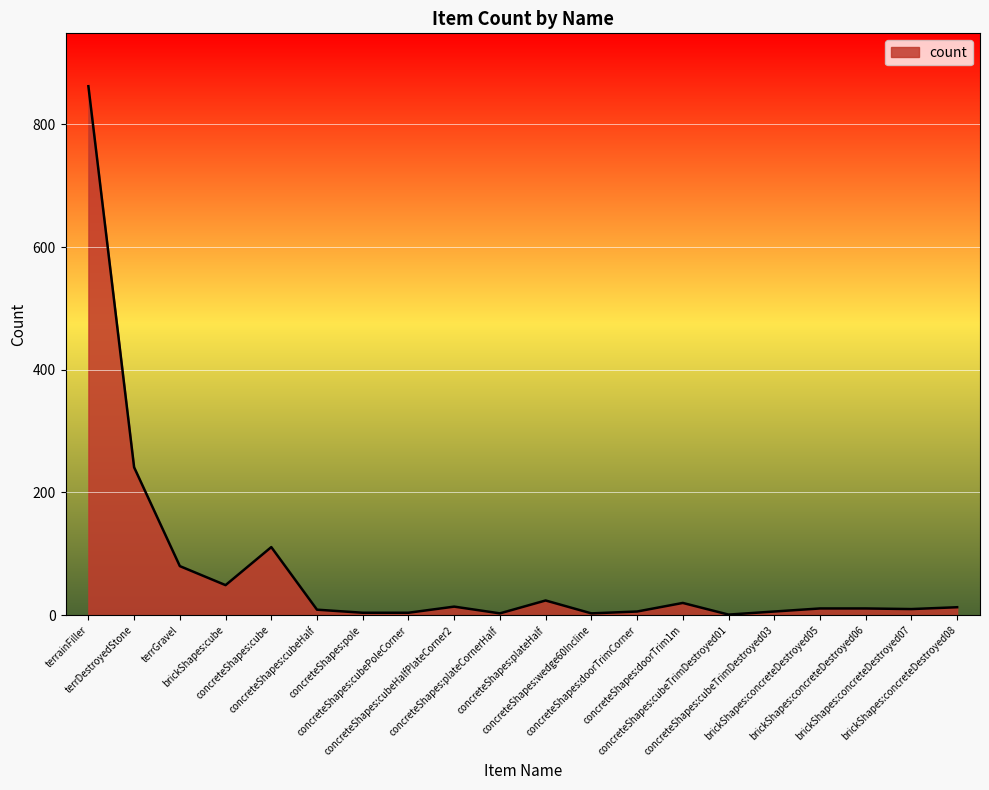

What is the difference between the maximum and minimum values?

861